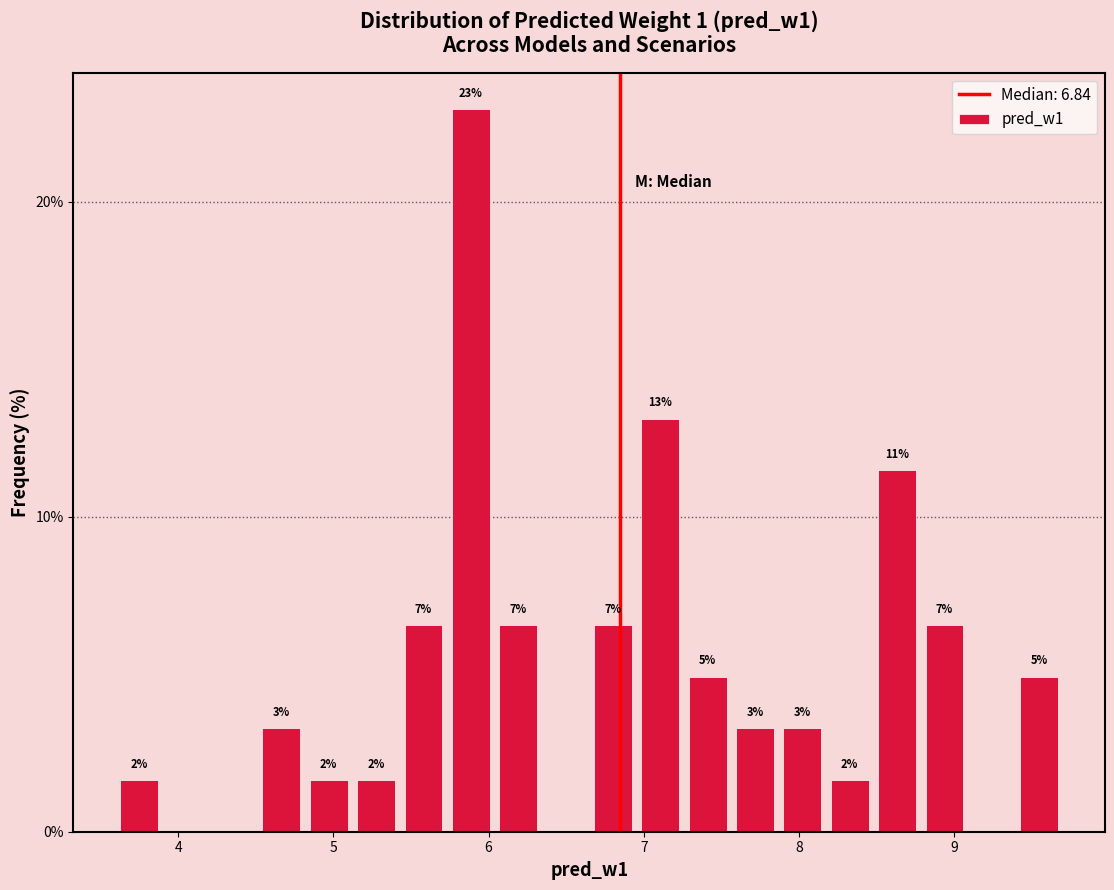

Read against the x-axis, roughly where is the centre of the tallest bar?

5.9